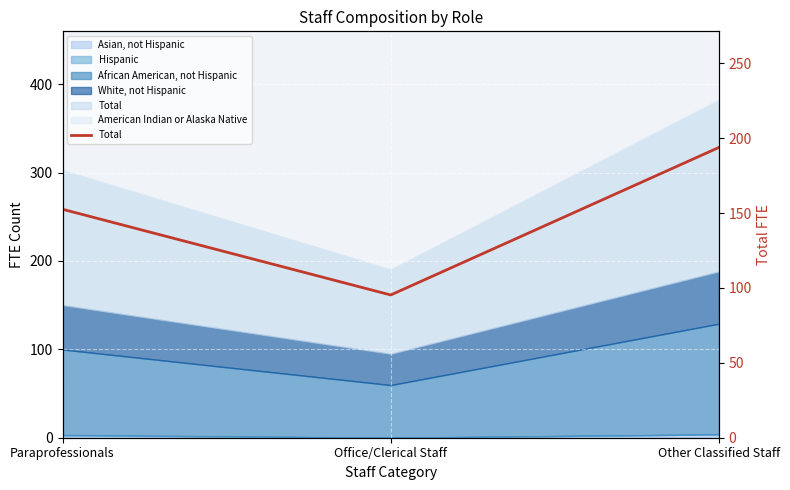

Approximately how many times larger is the value at Other Classified Staff compared to Office/Clerical Staff?

2.0